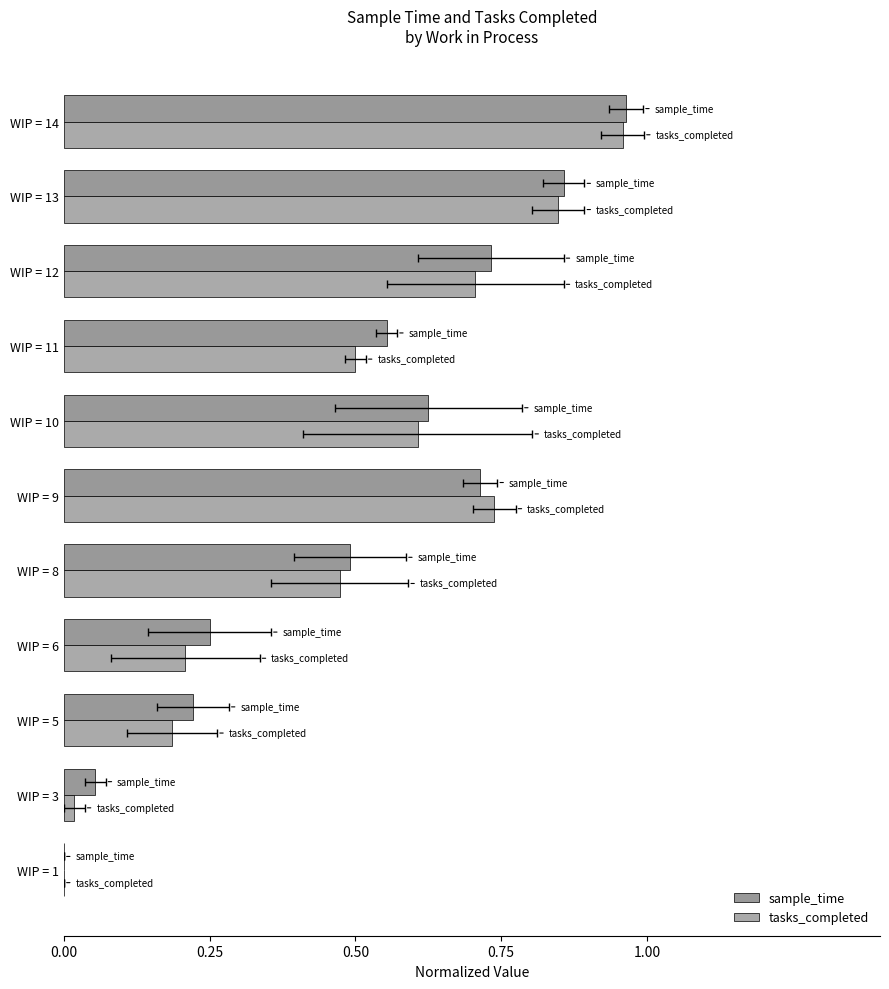

Does the chart contain stacked bars?

No